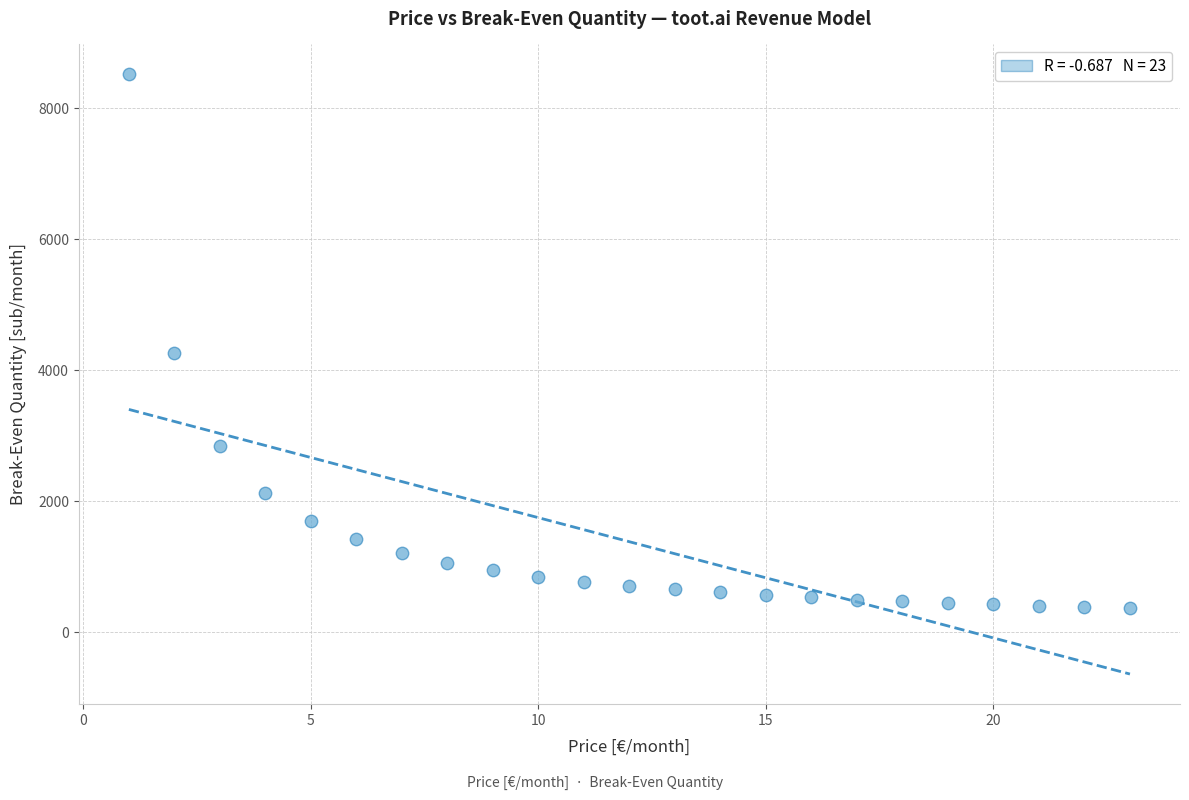

What is the range of Y values (max minus min)?

8142